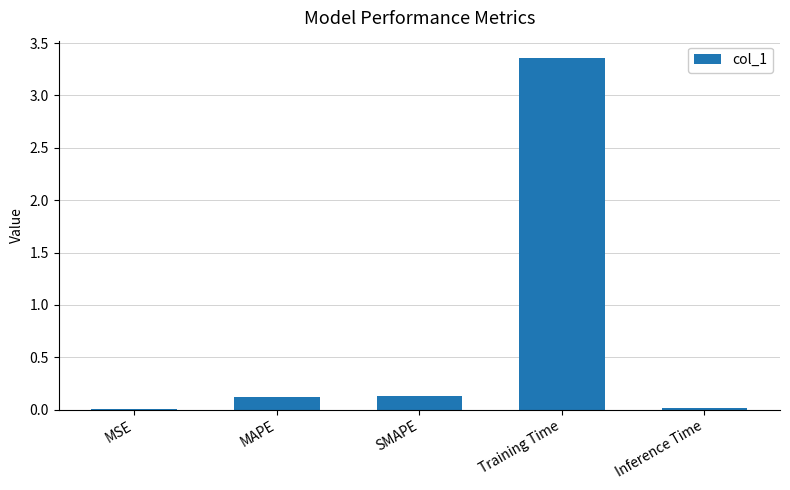

Is it true that the value at MSE is 0.0?

True